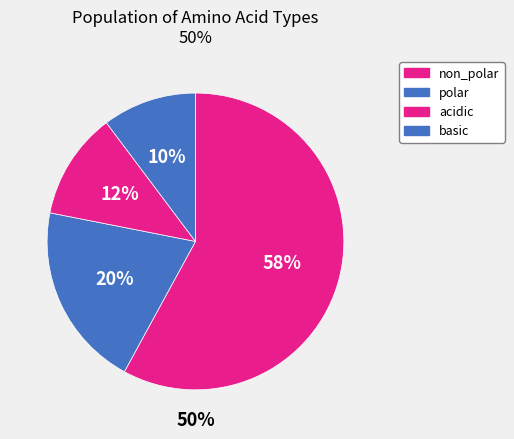

Is it true that non_polar is 51% of the pie?

False